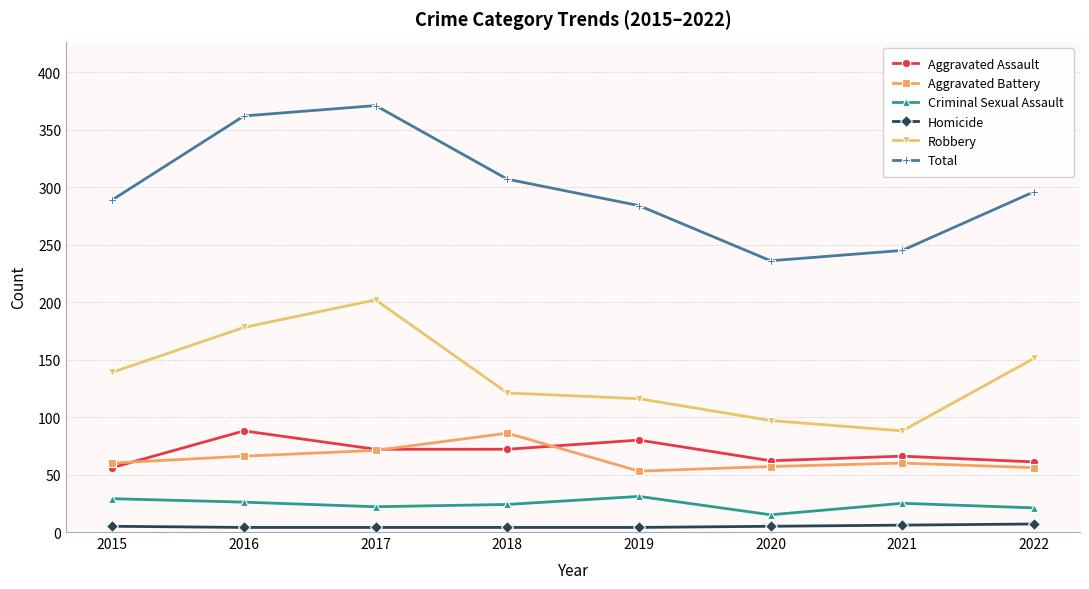

Which category has the lowest value in the Aggravated Assault series?

2015